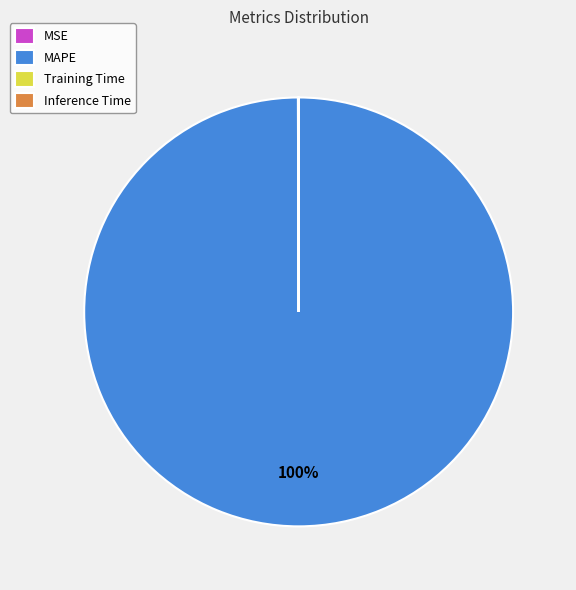

Which slice is the largest?

MAPE